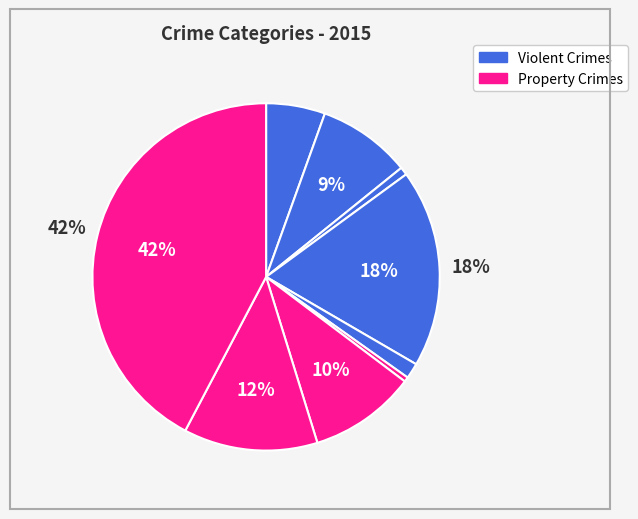

Count the number of slices in the pie.

9